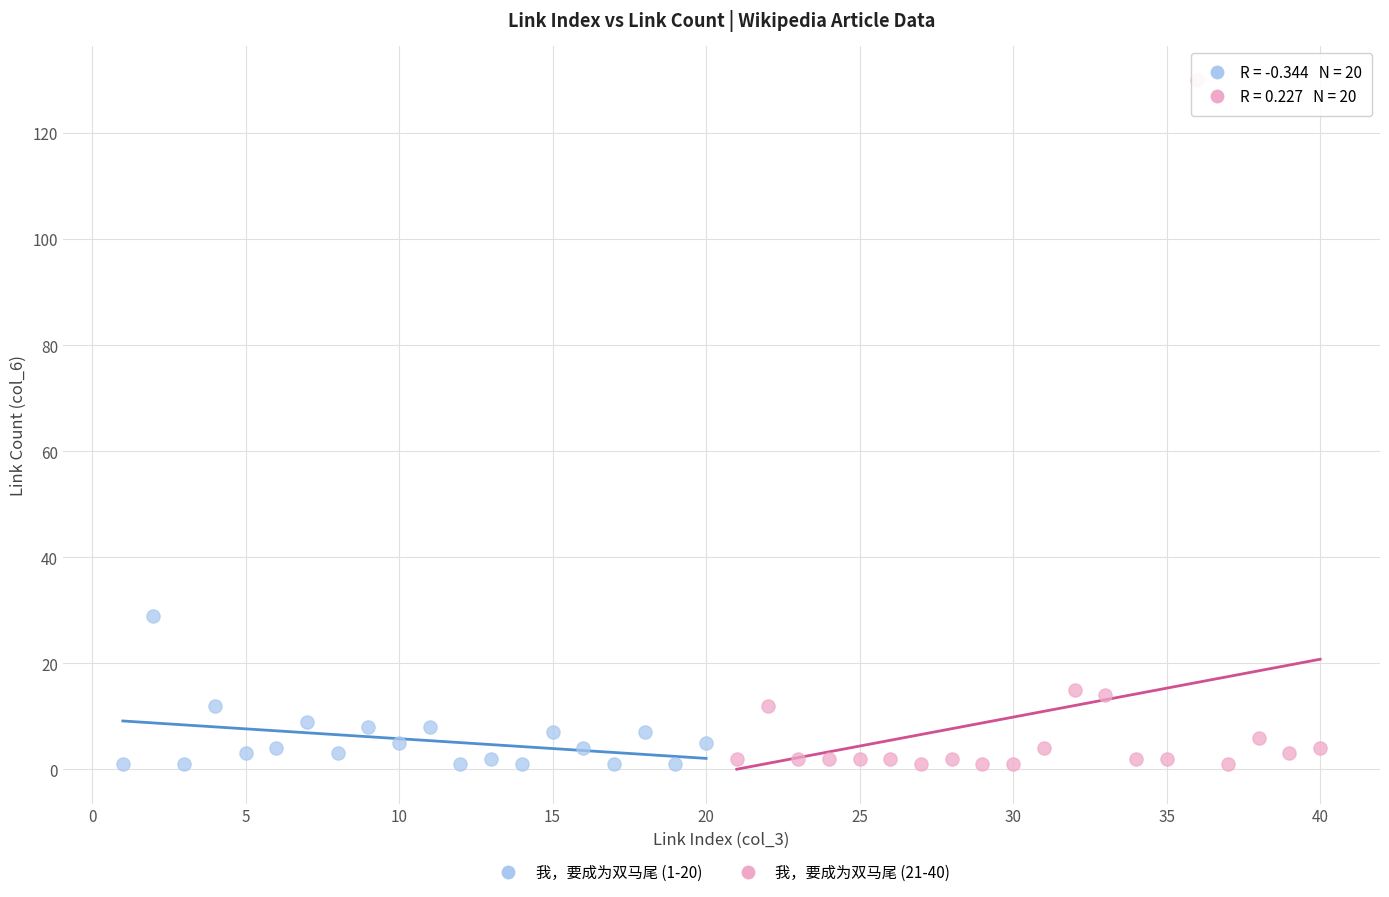

Which series reaches the maximum Y coordinate?

我，要成为双马尾 (21-40)